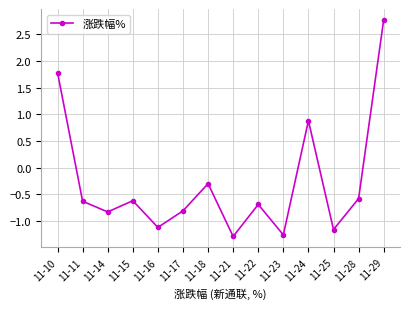

Which category has the highest value across all series?

11-29